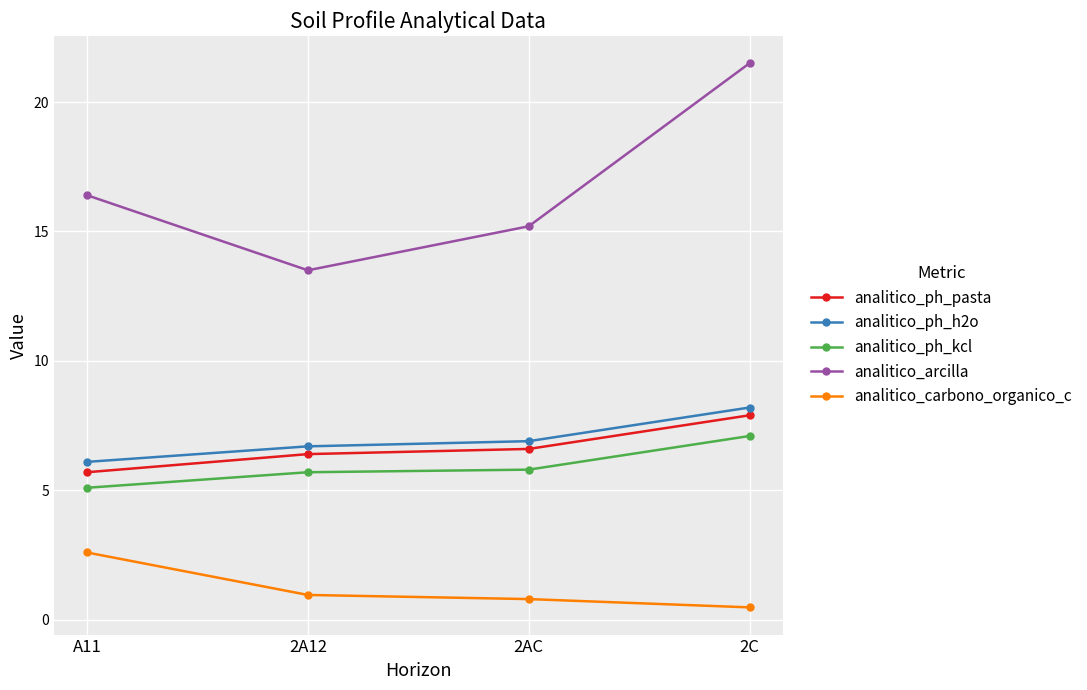

The analitico_ph_pasta series shows 11.7 at 2AC. True or false?

False